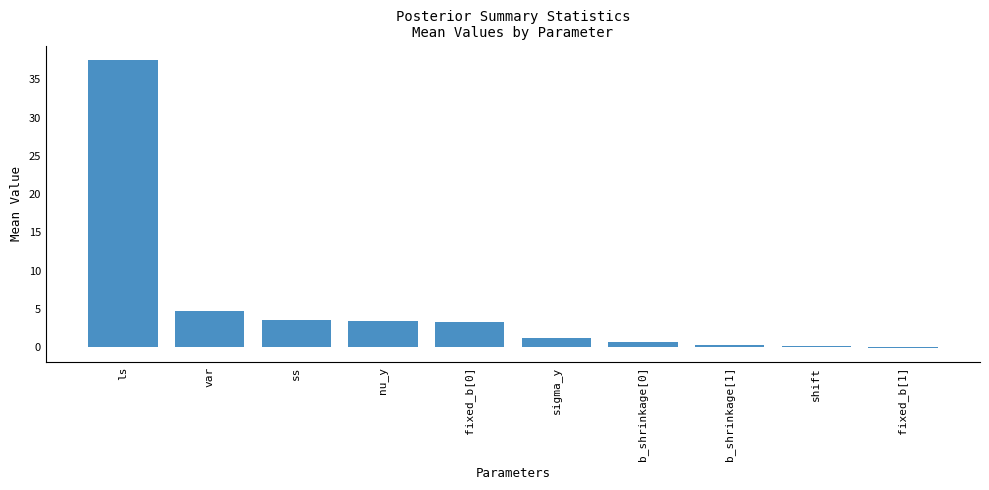

The value at ss is 3.5. True or false?

True